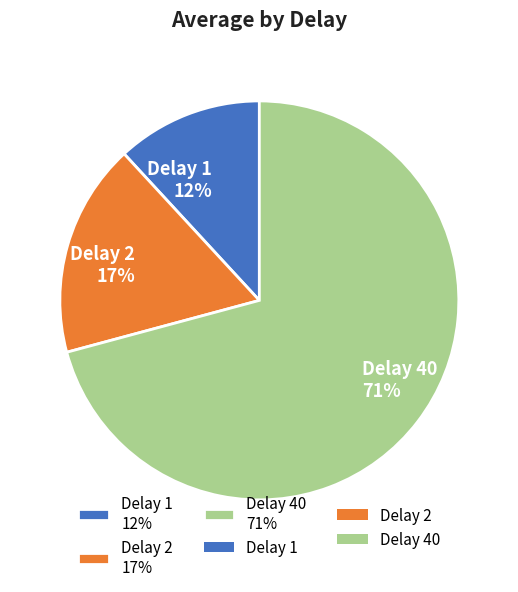

What is the majority slice?

Delay 40 71%